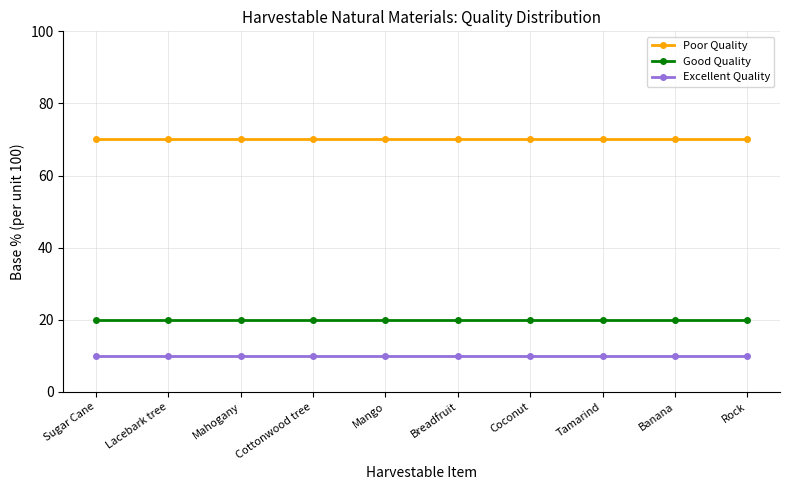

True or false: Good Quality and Excellent Quality cross at least once.

False